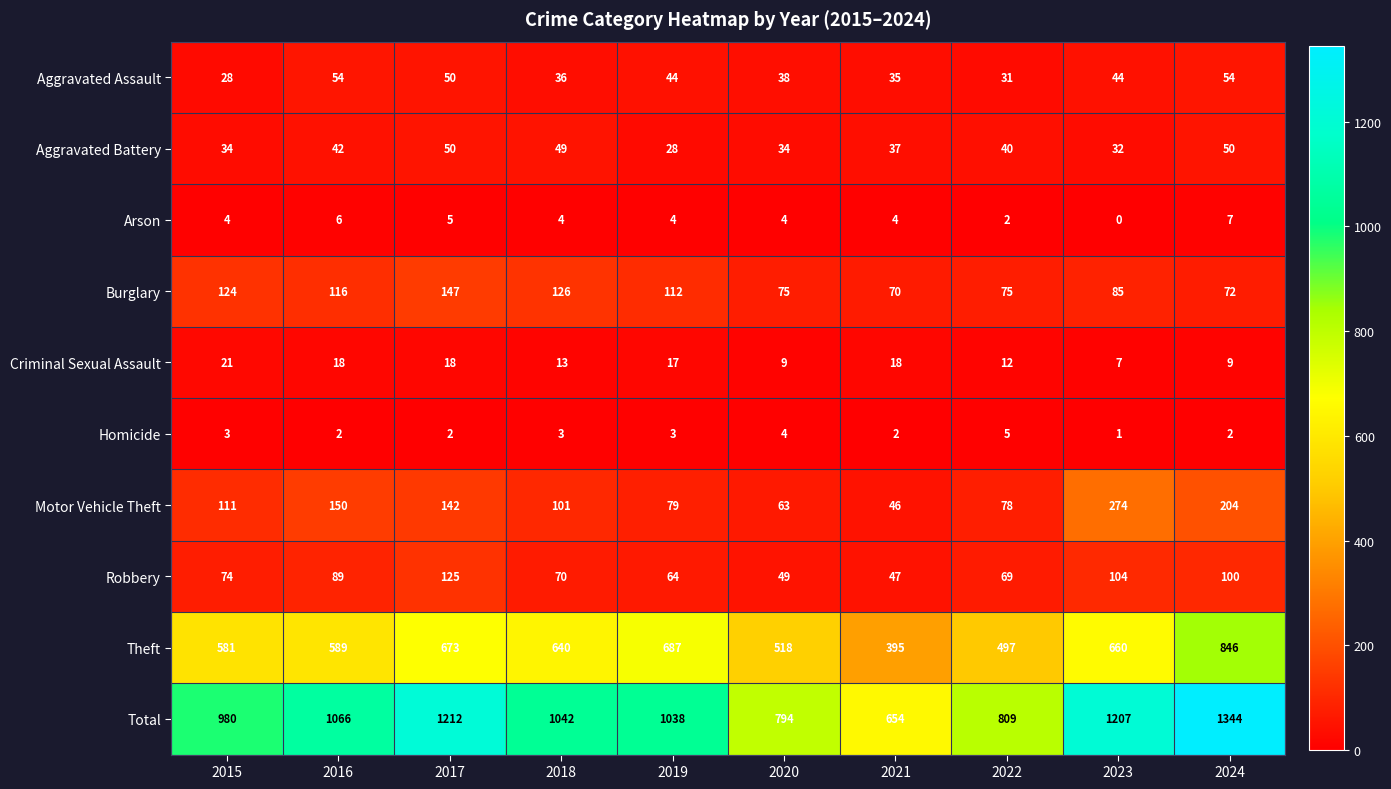

How many data points in Theft are less than 640?

5